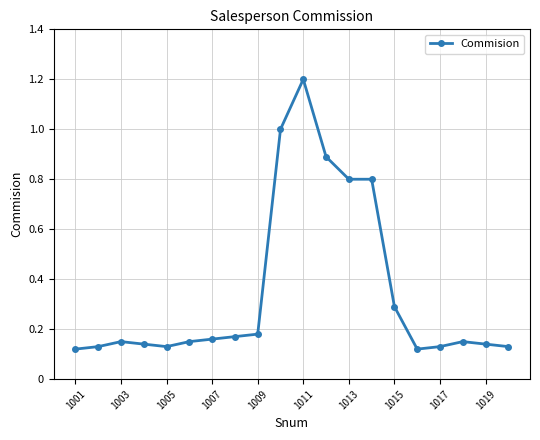

Is this an area chart (filled region under the line)?

No